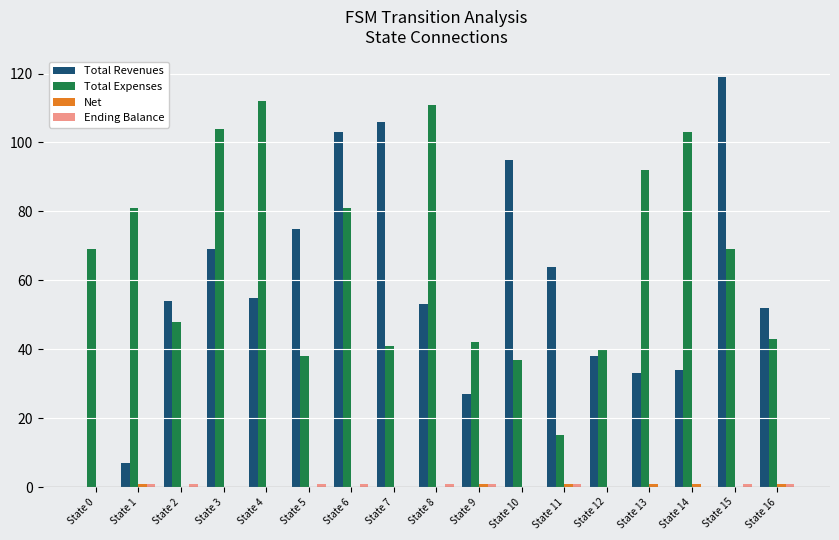

The value of Total Expenses at State 11 is 15. True or false?

True